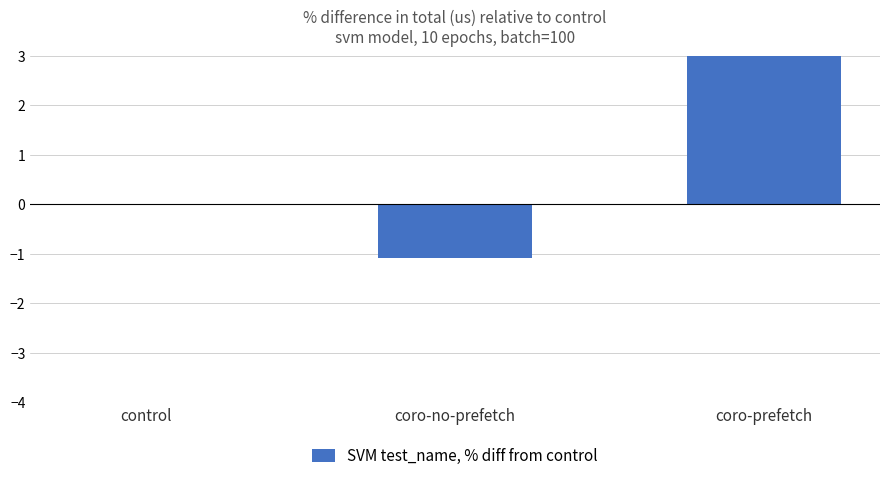

What is the change in value from control to coro-no-prefetch?

-1.1